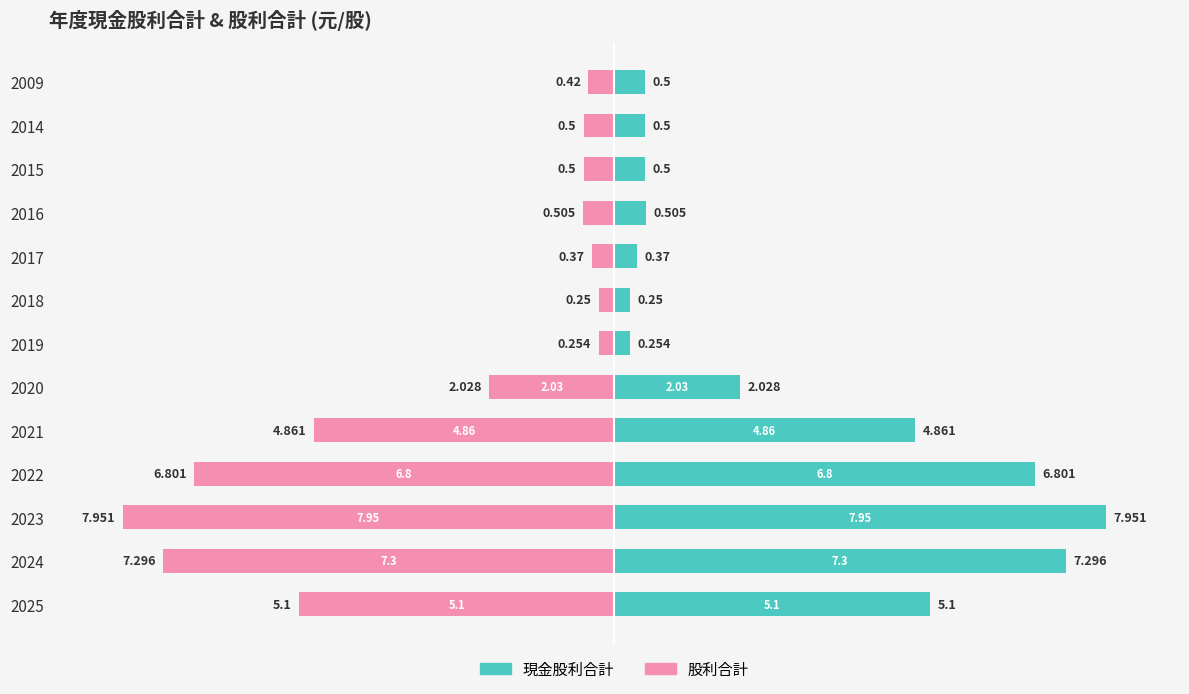

How many groups of bars are there?

13